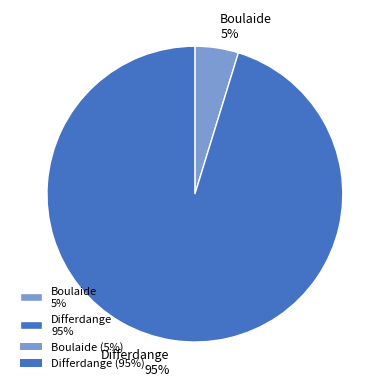

Which slice is the largest?

Differdange